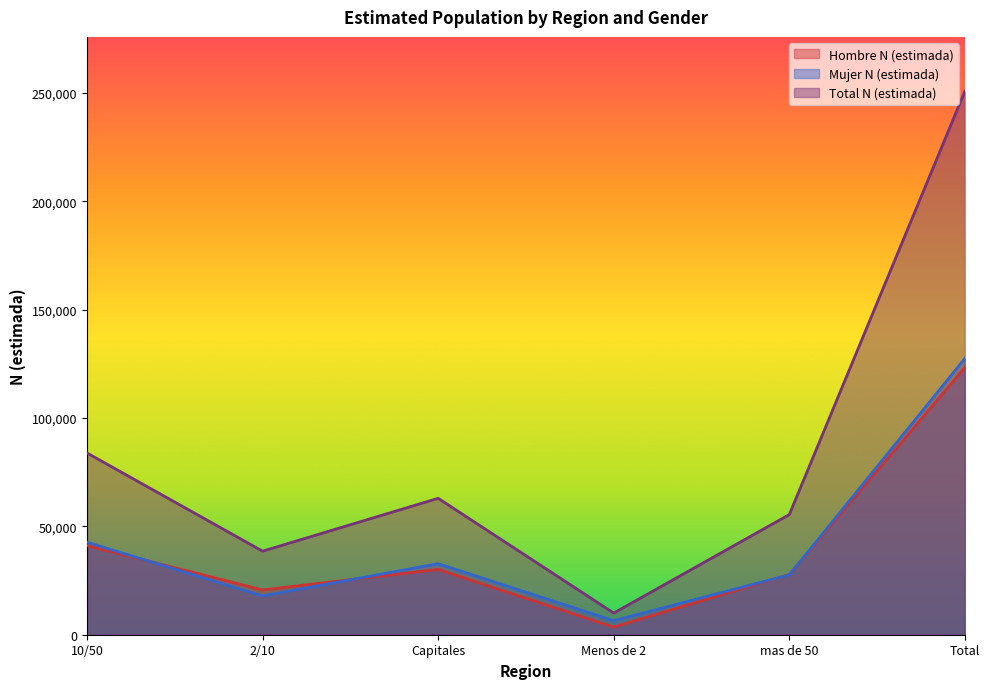

Is it true that Hombre N (estimada) equals 205654 at Total?

False